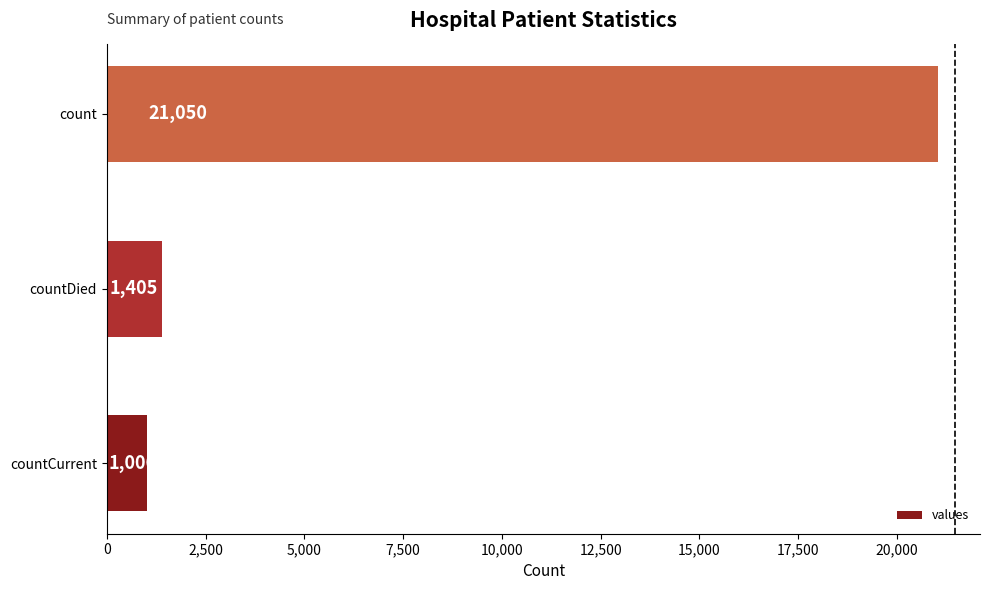

How many categories are shown in the chart?

3